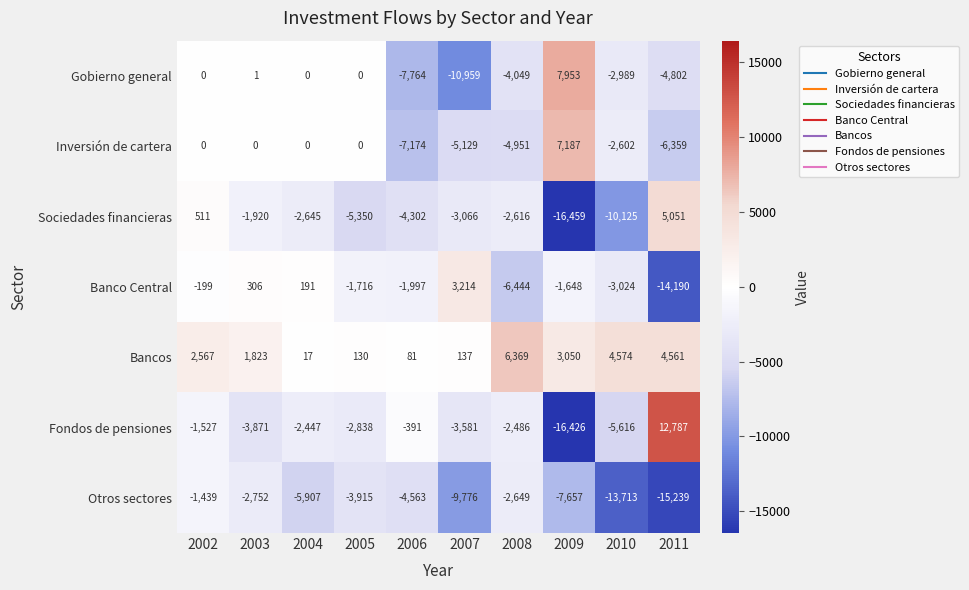

What is the difference between the Fondos de pensiones values at 2006 and 2011?

13178